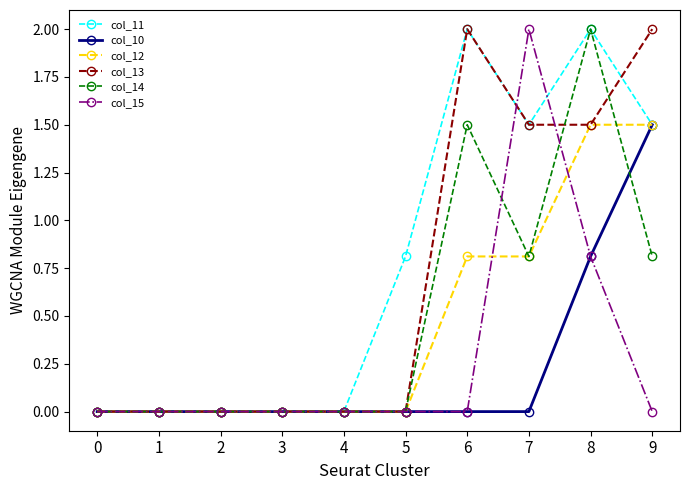

Reading right to left, what are all the values shown in this chart?

col_11: 1.5	2.0	1.5	2.0	0.8	0.0	0.0	0.0	0.0	0.0
col_10: 1.5	0.8	0.0	0.0	0.0	0.0	0.0	0.0	0.0	0.0
col_12: 1.5	1.5	0.8	0.8	0.0	0.0	0.0	0.0	0.0	0.0
col_13: 2.0	1.5	1.5	2.0	0.0	0.0	0.0	0.0	0.0	0.0
col_14: 0.8	2.0	0.8	1.5	0.0	0.0	0.0	0.0	0.0	0.0
col_15: 0.0	0.8	2.0	0.0	0.0	0.0	0.0	0.0	0.0	0.0